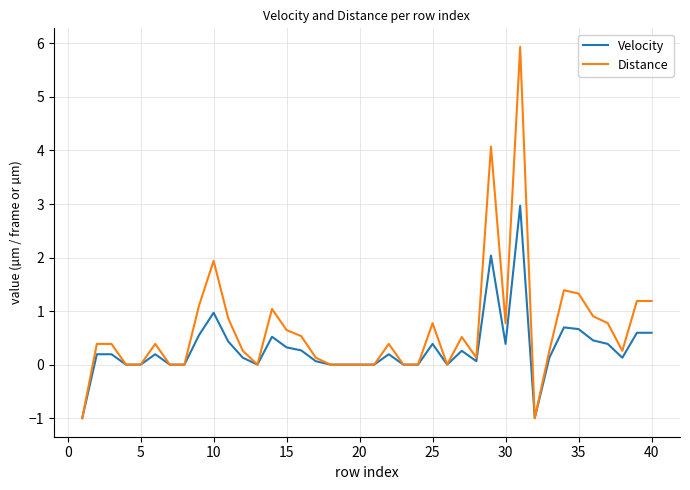

What is the minimum value for Velocity?

-1.0